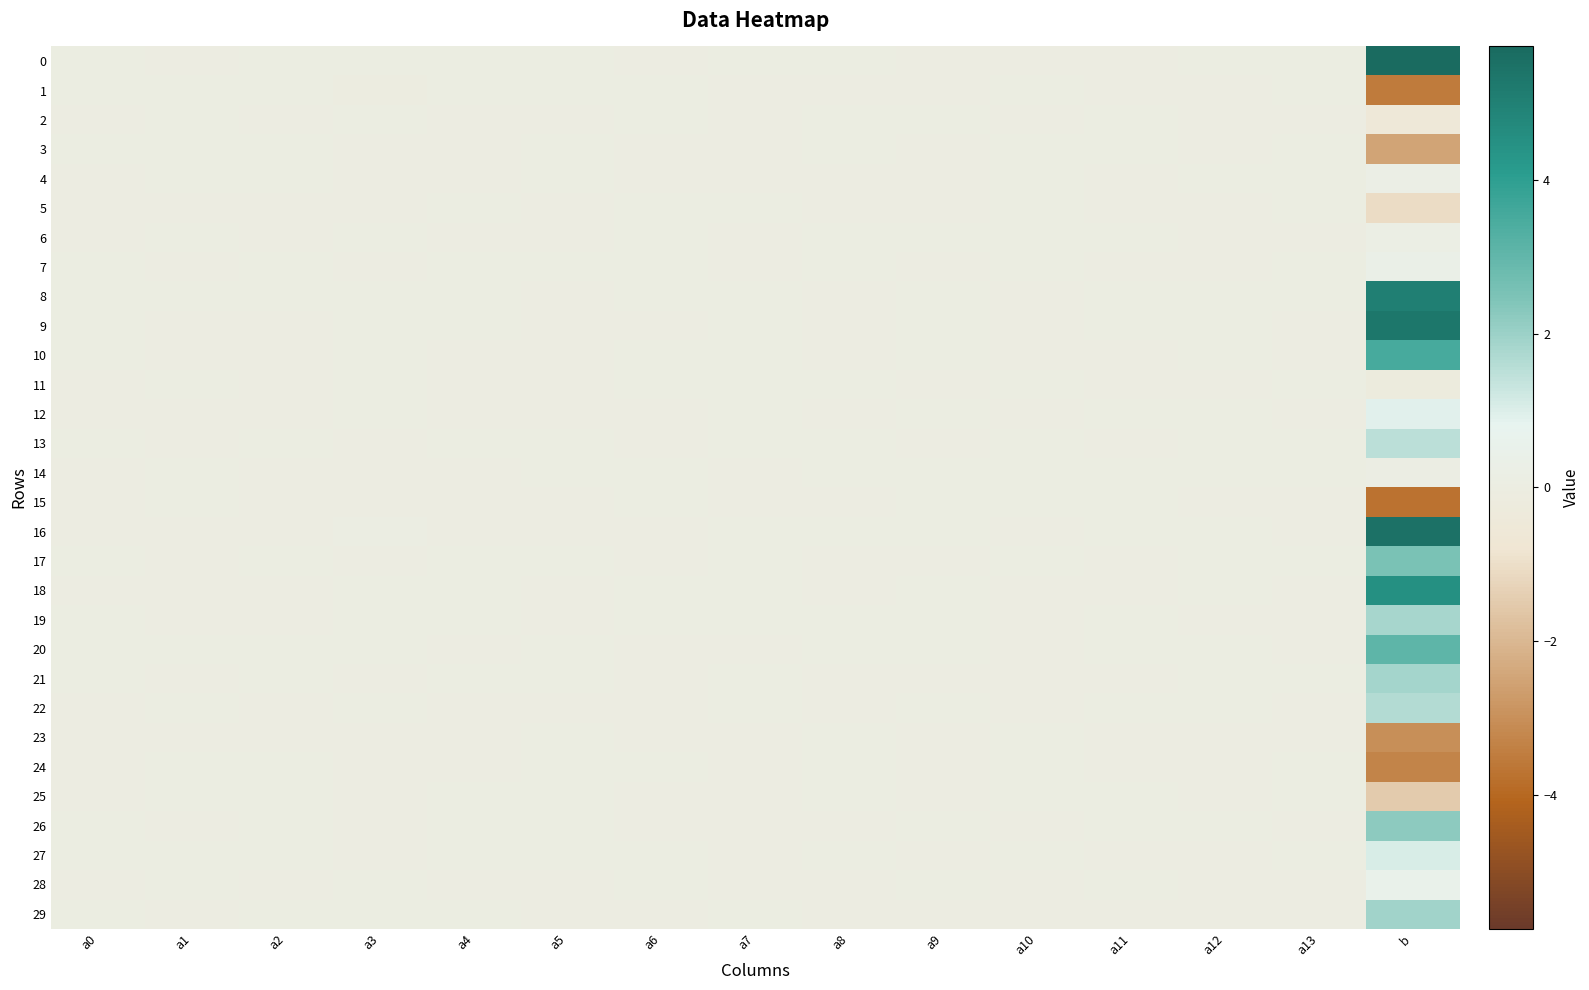

Reading right to left, transcribe all the data shown in this chart.

0: b=5.7	a13=0.0	a12=0.0	a11=-0.0	a10=-0.0	a9=-0.0	a8=0.0	a7=0.0	a6=-0.0	a5=0.0	a4=0.0	a3=0.0	a2=0.0	a1=-0.0	a0=0.0
1: b=-3.5	a13=0.0	a12=-0.0	a11=-0.0	a10=0.0	a9=-0.0	a8=-0.0	a7=-0.0	a6=0.0	a5=0.0	a4=0.0	a3=-0.0	a2=0.0	a1=0.0	a0=0.0
2: b=-0.5	a13=-0.0	a12=-0.0	a11=0.0	a10=-0.0	a9=0.0	a8=0.0	a7=-0.0	a6=0.0	a5=-0.0	a4=-0.0	a3=0.0	a2=-0.0	a1=0.0	a0=-0.0
3: b=-2.5	a13=0.0	a12=-0.0	a11=0.0	a10=0.0	a9=-0.0	a8=0.0	a7=-0.0	a6=-0.0	a5=0.0	a4=-0.0	a3=-0.0	a2=0.0	a1=0.0	a0=0.0
4: b=0.2	a13=0.0	a12=0.0	a11=-0.0	a10=0.0	a9=-0.0	a8=-0.0	a7=-0.0	a6=-0.0	a5=0.0	a4=-0.0	a3=-0.0	a2=0.0	a1=0.0	a0=-0.0
5: b=-1.1	a13=0.0	a12=-0.0	a11=-0.0	a10=0.0	a9=-0.0	a8=-0.0	a7=0.0	a6=0.0	a5=-0.0	a4=0.0	a3=-0.0	a2=-0.0	a1=-0.0	a0=-0.0
6: b=0.1	a13=-0.0	a12=-0.0	a11=0.0	a10=0.0	a9=0.0	a8=0.0	a7=-0.0	a6=0.0	a5=-0.0	a4=-0.0	a3=0.0	a2=-0.0	a1=0.0	a0=-0.0
7: b=0.4	a13=0.0	a12=-0.0	a11=-0.0	a10=0.0	a9=-0.0	a8=0.0	a7=-0.0	a6=0.0	a5=0.0	a4=0.0	a3=-0.0	a2=0.0	a1=-0.0	a0=0.0
8: b=5.0	a13=0.0	a12=0.0	a11=0.0	a10=-0.0	a9=0.0	a8=-0.0	a7=0.0	a6=0.0	a5=-0.0	a4=0.0	a3=0.0	a2=0.0	a1=0.0	a0=0.0
9: b=5.3	a13=-0.0	a12=0.0	a11=0.0	a10=-0.0	a9=0.0	a8=-0.0	a7=0.0	a6=-0.0	a5=-0.0	a4=0.0	a3=0.0	a2=-0.0	a1=-0.0	a0=0.0
10: b=3.5	a13=-0.0	a12=0.0	a11=-0.0	a10=-0.0	a9=0.0	a8=-0.0	a7=0.0	a6=0.0	a5=-0.0	a4=-0.0	a3=0.0	a2=-0.0	a1=-0.0	a0=0.0
11: b=-0.2	a13=0.0	a12=-0.0	a11=-0.0	a10=0.0	a9=-0.0	a8=0.0	a7=0.0	a6=0.0	a5=-0.0	a4=-0.0	a3=0.0	a2=-0.0	a1=0.0	a0=-0.0
12: b=0.9	a13=-0.0	a12=0.0	a11=0.0	a10=-0.0	a9=0.0	a8=-0.0	a7=0.0	a6=-0.0	a5=-0.0	a4=-0.0	a3=0.0	a2=-0.0	a1=-0.0	a0=-0.0
13: b=1.5	a13=0.0	a12=0.0	a11=-0.0	a10=0.0	a9=-0.0	a8=0.0	a7=0.0	a6=-0.0	a5=0.0	a4=0.0	a3=-0.0	a2=0.0	a1=-0.0	a0=0.0
14: b=0.1	a13=0.0	a12=0.0	a11=0.0	a10=0.0	a9=0.0	a8=0.0	a7=-0.0	a6=0.0	a5=0.0	a4=-0.0	a3=-0.0	a2=-0.0	a1=0.0	a0=-0.0
15: b=-3.7	a13=-0.0	a12=-0.0	a11=0.0	a10=0.0	a9=0.0	a8=-0.0	a7=-0.0	a6=0.0	a5=-0.0	a4=-0.0	a3=-0.0	a2=-0.0	a1=0.0	a0=-0.0
16: b=5.5	a13=-0.0	a12=0.0	a11=0.0	a10=-0.0	a9=0.0	a8=0.0	a7=0.0	a6=-0.0	a5=-0.0	a4=-0.0	a3=0.0	a2=-0.0	a1=-0.0	a0=-0.0
17: b=2.5	a13=0.0	a12=0.0	a11=-0.0	a10=0.0	a9=-0.0	a8=-0.0	a7=0.0	a6=-0.0	a5=0.0	a4=0.0	a3=-0.0	a2=0.0	a1=-0.0	a0=0.0
18: b=4.5	a13=-0.0	a12=0.0	a11=-0.0	a10=-0.0	a9=0.0	a8=-0.0	a7=0.0	a6=0.0	a5=-0.0	a4=0.0	a3=0.0	a2=-0.0	a1=-0.0	a0=-0.0
19: b=1.8	a13=-0.0	a12=-0.0	a11=0.0	a10=-0.0	a9=0.0	a8=0.0	a7=0.0	a6=0.0	a5=-0.0	a4=0.0	a3=0.0	a2=-0.0	a1=-0.0	a0=0.0
20: b=3.1	a13=-0.0	a12=0.0	a11=0.0	a10=-0.0	a9=0.0	a8=0.0	a7=-0.0	a6=-0.0	a5=0.0	a4=-0.0	a3=0.0	a2=0.0	a1=0.0	a0=0.0
21: b=1.9	a13=0.0	a12=0.0	a11=-0.0	a10=-0.0	a9=-0.0	a8=-0.0	a7=0.0	a6=-0.0	a5=0.0	a4=0.0	a3=-0.0	a2=0.0	a1=-0.0	a0=0.0
22: b=1.6	a13=-0.0	a12=0.0	a11=0.0	a10=-0.0	a9=0.0	a8=-0.0	a7=0.0	a6=-0.0	a5=-0.0	a4=-0.0	a3=0.0	a2=-0.0	a1=0.0	a0=-0.0
23: b=-3.0	a13=-0.0	a12=-0.0	a11=-0.0	a10=0.0	a9=-0.0	a8=0.0	a7=-0.0	a6=-0.0	a5=0.0	a4=-0.0	a3=-0.0	a2=-0.0	a1=-0.0	a0=-0.0
24: b=-3.3	a13=0.0	a12=-0.0	a11=-0.0	a10=0.0	a9=-0.0	a8=0.0	a7=-0.0	a6=0.0	a5=0.0	a4=-0.0	a3=-0.0	a2=0.0	a1=0.0	a0=-0.0
25: b=-1.5	a13=0.0	a12=-0.0	a11=0.0	a10=0.0	a9=-0.0	a8=0.0	a7=-0.0	a6=-0.0	a5=0.0	a4=0.0	a3=-0.0	a2=0.0	a1=0.0	a0=-0.0
26: b=2.2	a13=-0.0	a12=0.0	a11=0.0	a10=-0.0	a9=0.0	a8=-0.0	a7=-0.0	a6=-0.0	a5=0.0	a4=0.0	a3=-0.0	a2=0.0	a1=-0.0	a0=0.0
27: b=1.1	a13=0.0	a12=-0.0	a11=-0.0	a10=0.0	a9=-0.0	a8=0.0	a7=-0.0	a6=0.0	a5=0.0	a4=0.0	a3=-0.0	a2=0.0	a1=0.0	a0=0.0
28: b=0.5	a13=-0.0	a12=-0.0	a11=0.0	a10=-0.0	a9=0.0	a8=-0.0	a7=-0.0	a6=0.0	a5=-0.0	a4=-0.0	a3=0.0	a2=-0.0	a1=0.0	a0=-0.0
29: b=1.9	a13=-0.0	a12=-0.0	a11=-0.0	a10=-0.0	a9=-0.0	a8=-0.0	a7=0.0	a6=-0.0	a5=-0.0	a4=0.0	a3=0.0	a2=0.0	a1=-0.0	a0=0.0